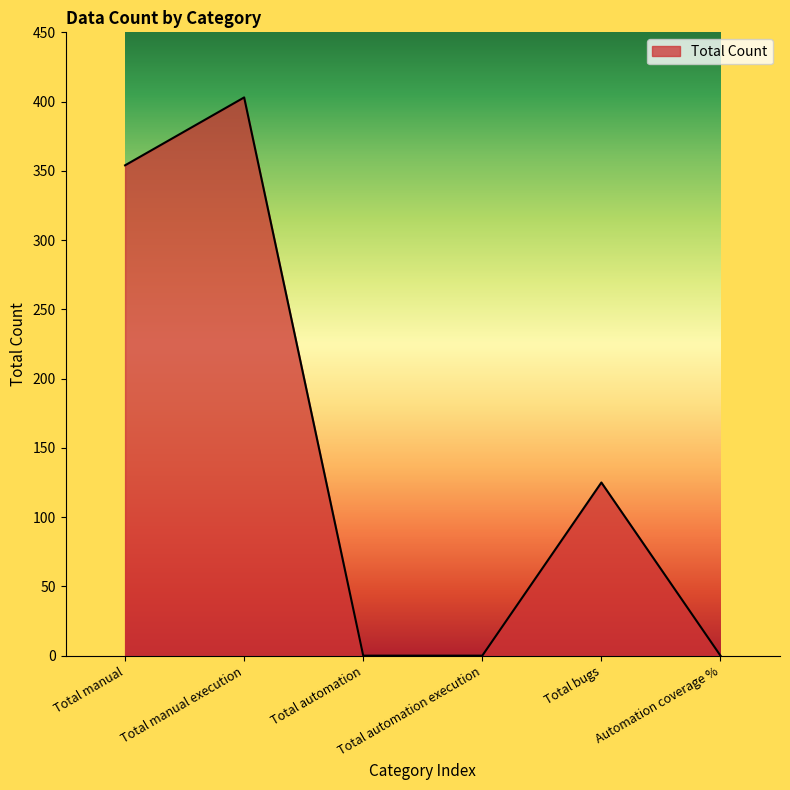

Reading left to right, what are all the values shown in this chart?

354	403	0	0	125	0